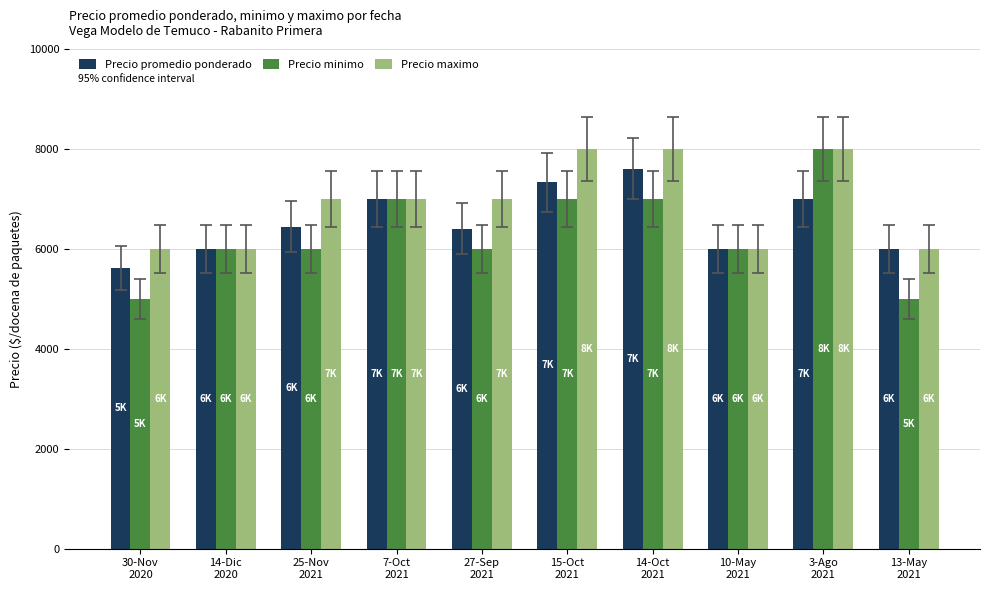

What is the difference between the Precio minimo values at 13-May
2021 and 25-Nov
2021?

1000